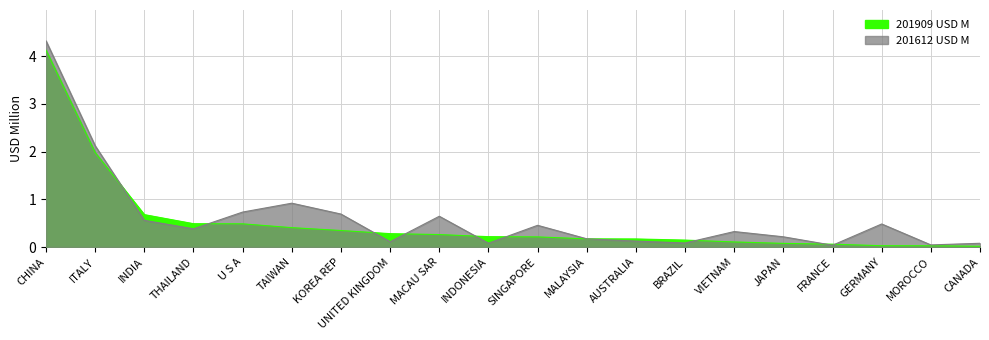

Which series has the largest total across all categories?

201612 USD M